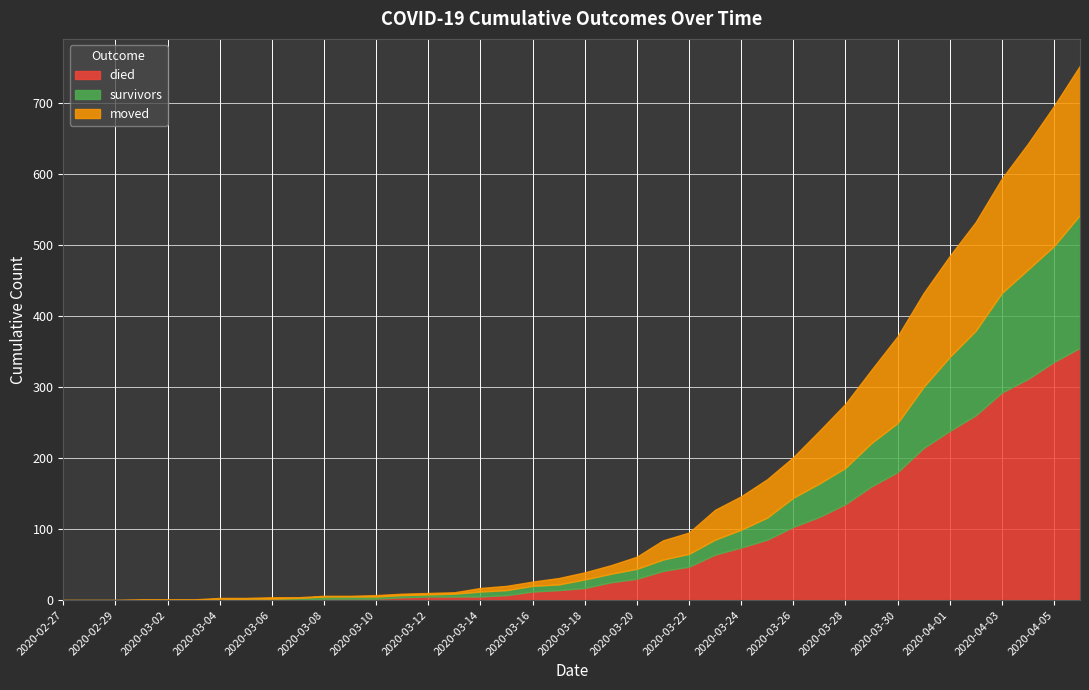

True or false: died has a value of 12 at 2020-03-16.

True